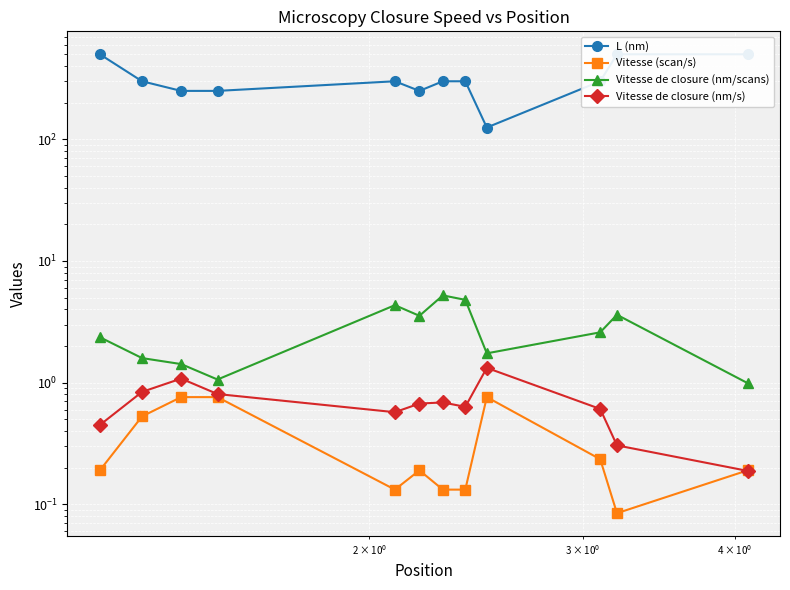

At how many categories does at least one series exceed 447?

3